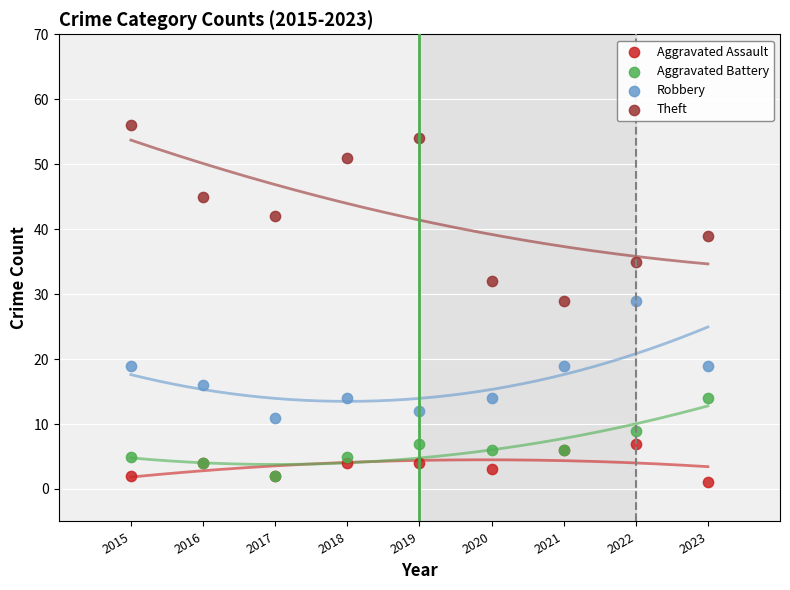

Which series has the widest spread of Y values?

Theft